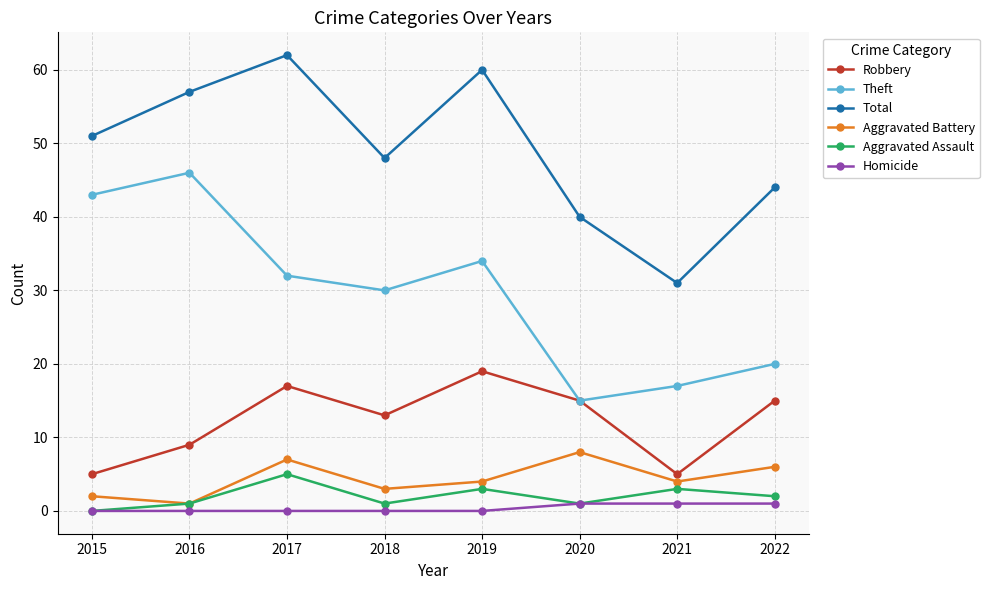

In Total, how many points are lower than both neighbors (excluding endpoints)?

2